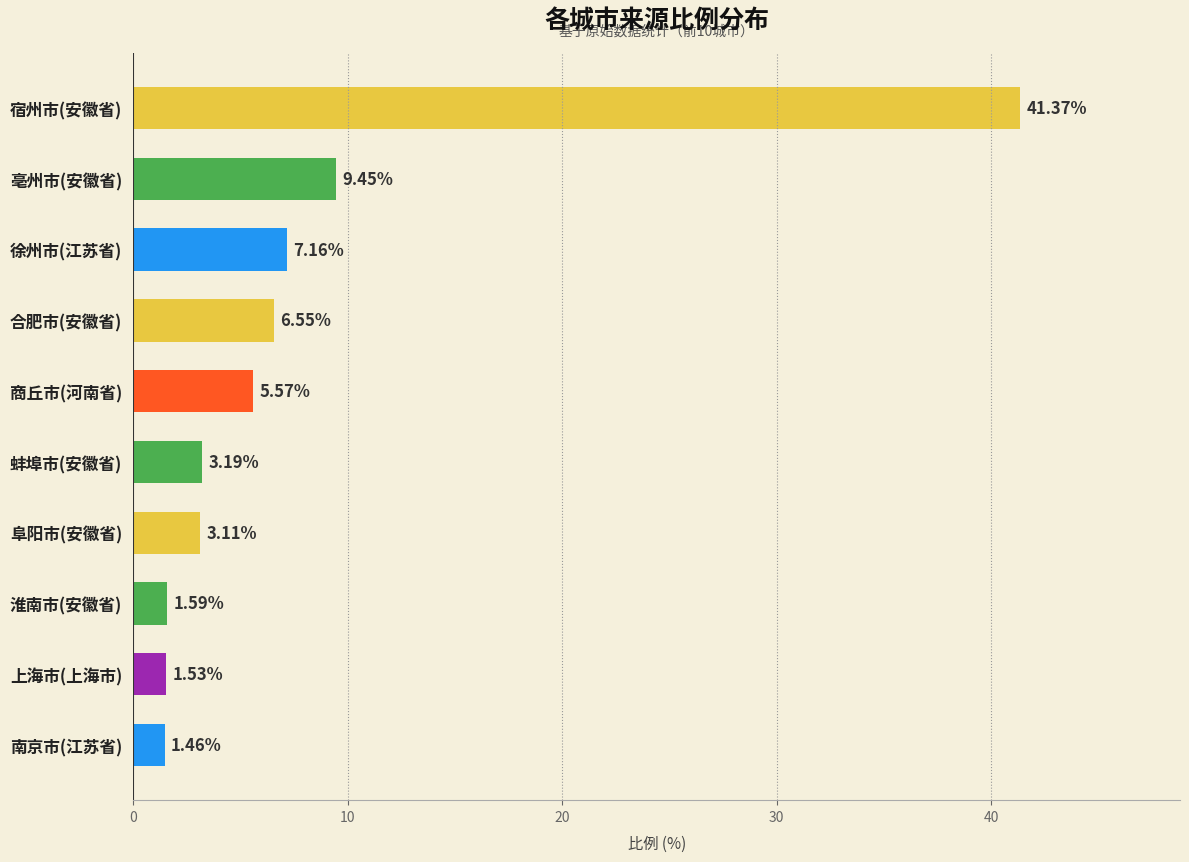

What is the average value?

8.1